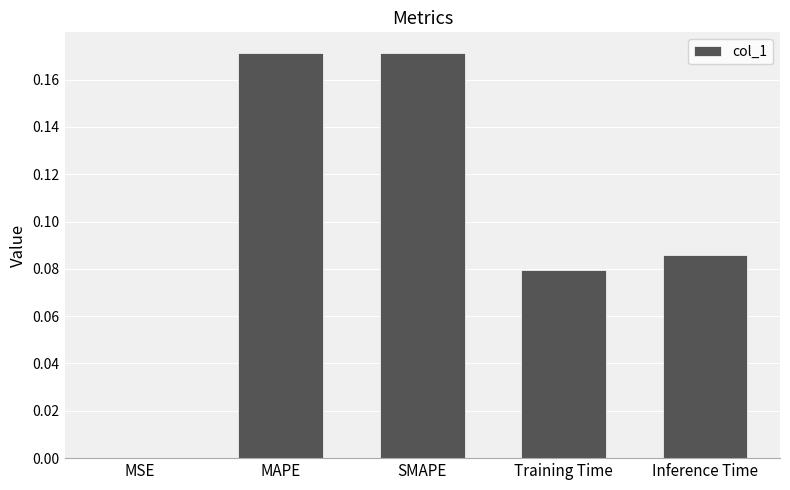

What is the sum of the values at SMAPE and Inference Time?

0.3